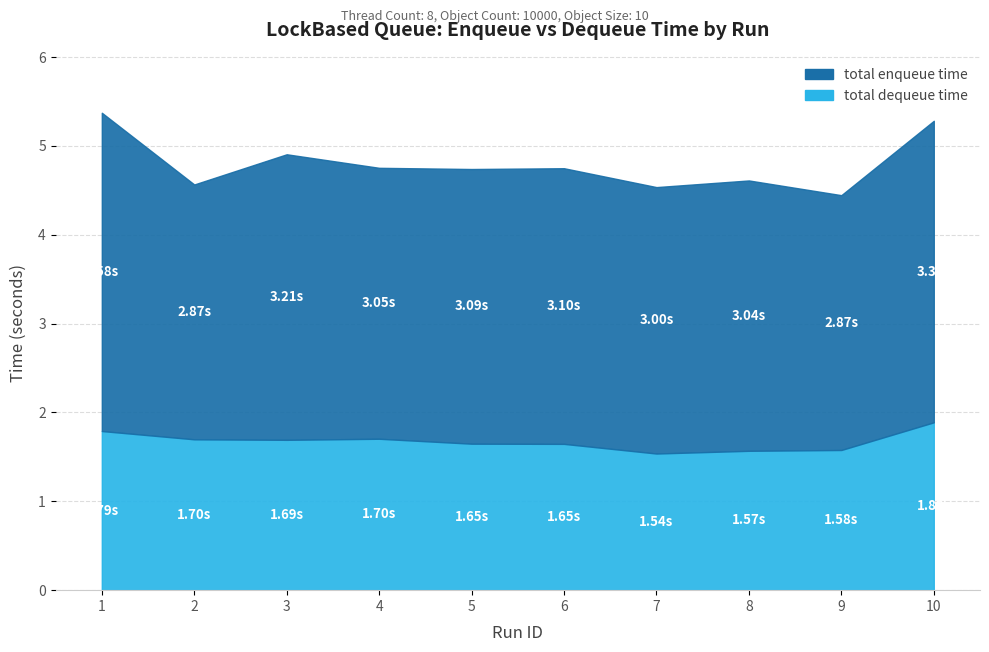

Count the number of categories in the chart.

10